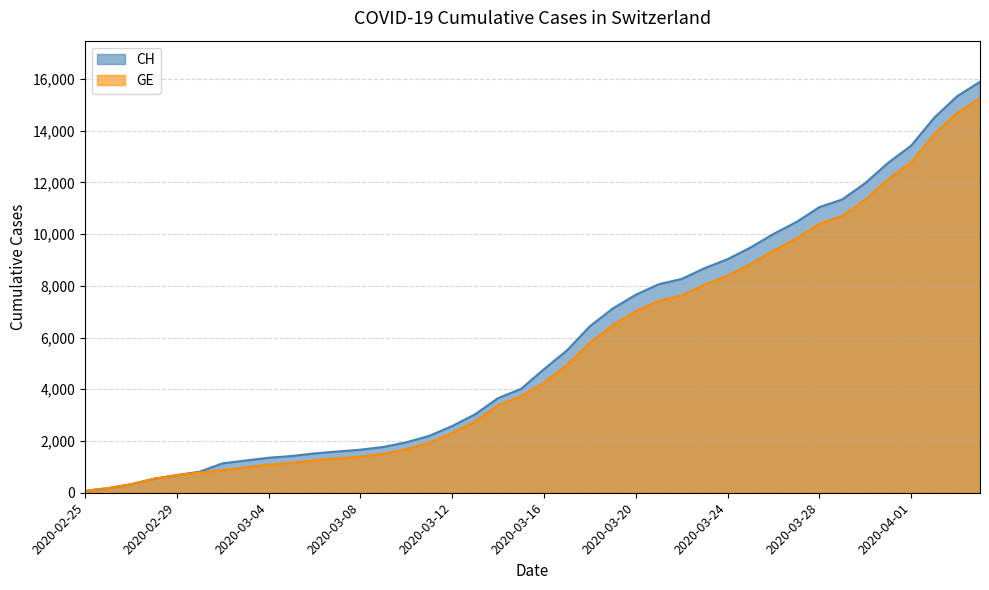

What is the sum of the GE values at 2020-03-31 and 2020-03-06?

13364